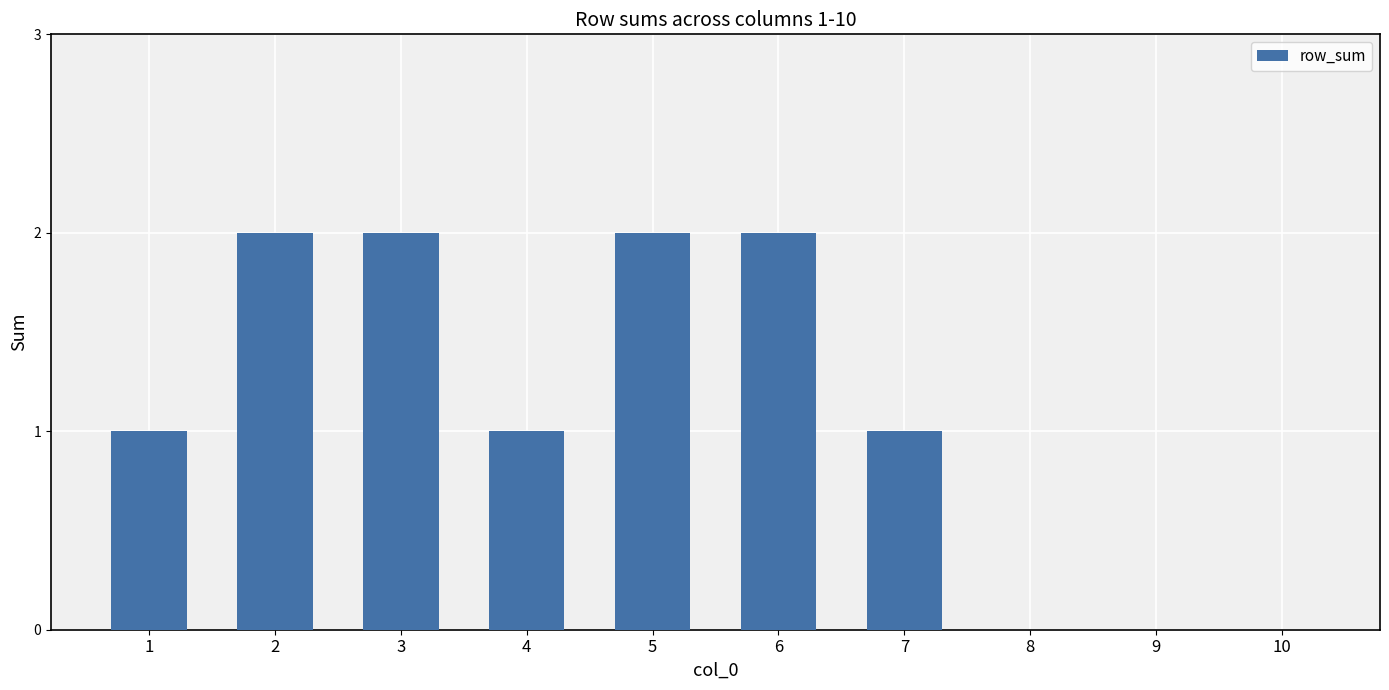

What value does the data have at 3?

2